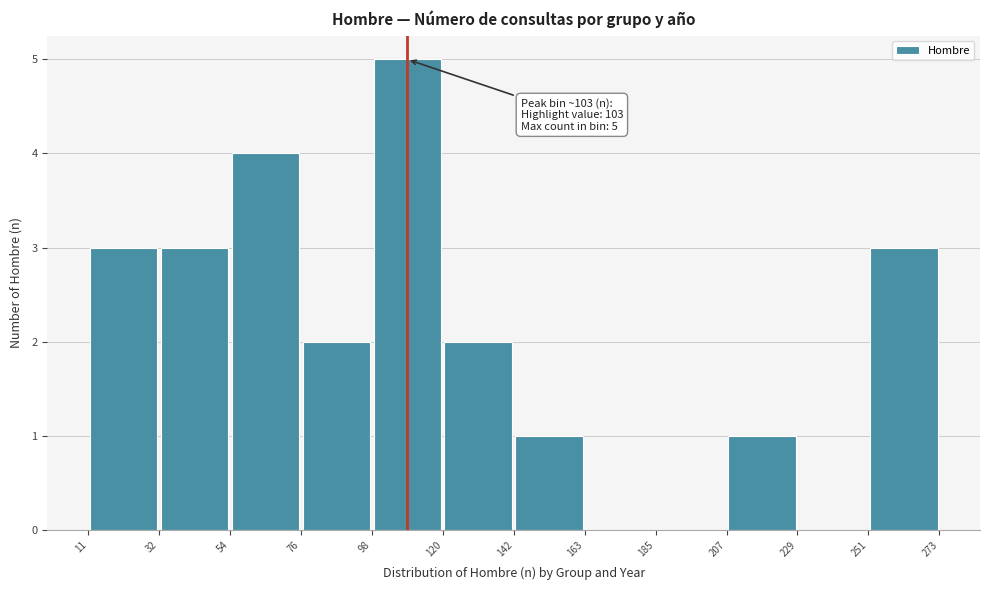

Over which range of the x-axis is the bar tallest?

98 to 120